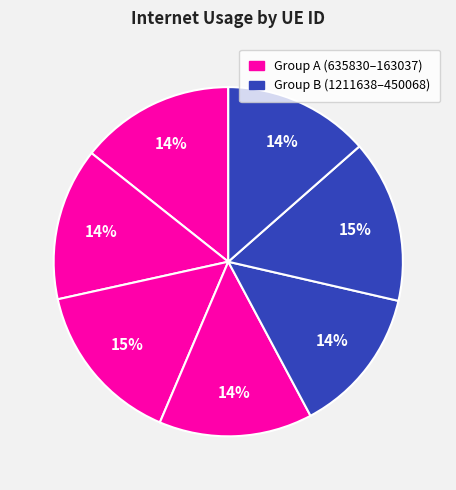

Count the number of slices in the pie.

7